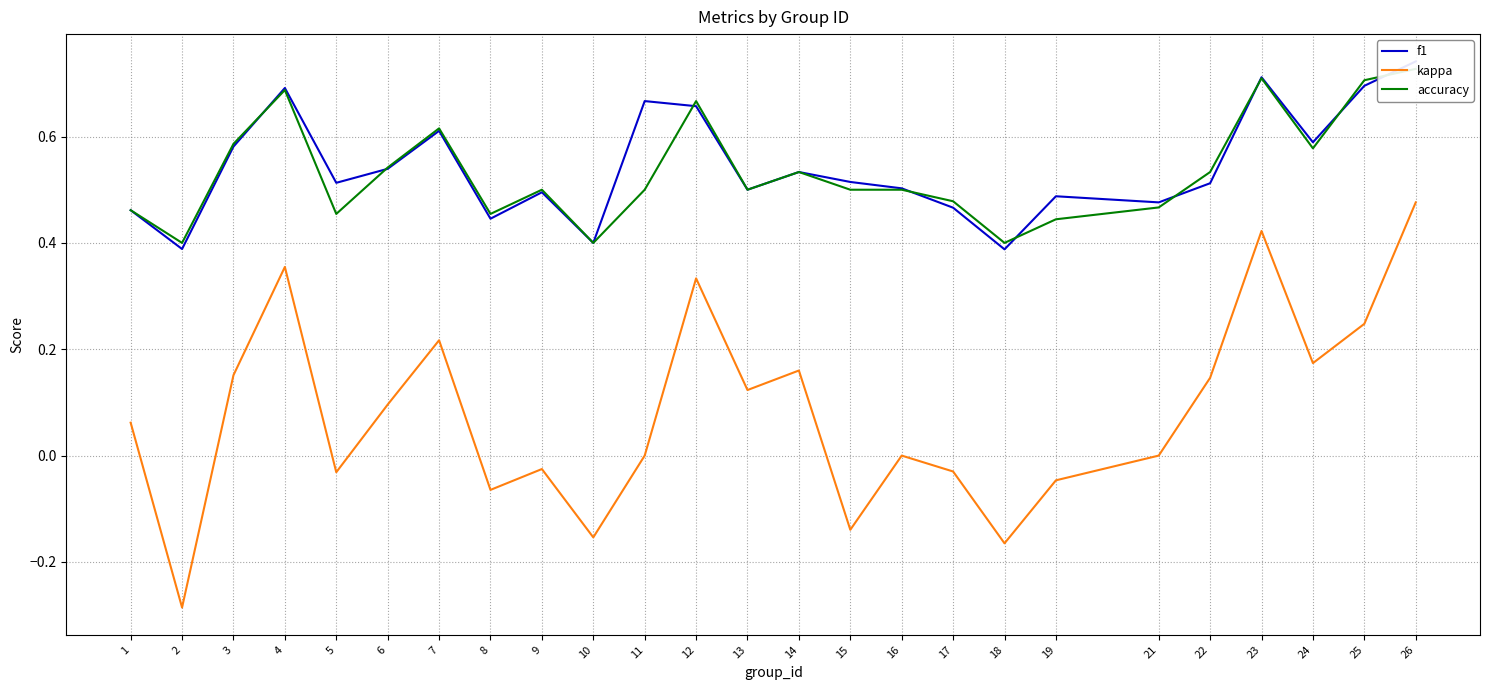

True or false: kappa and accuracy intersect in this chart.

False